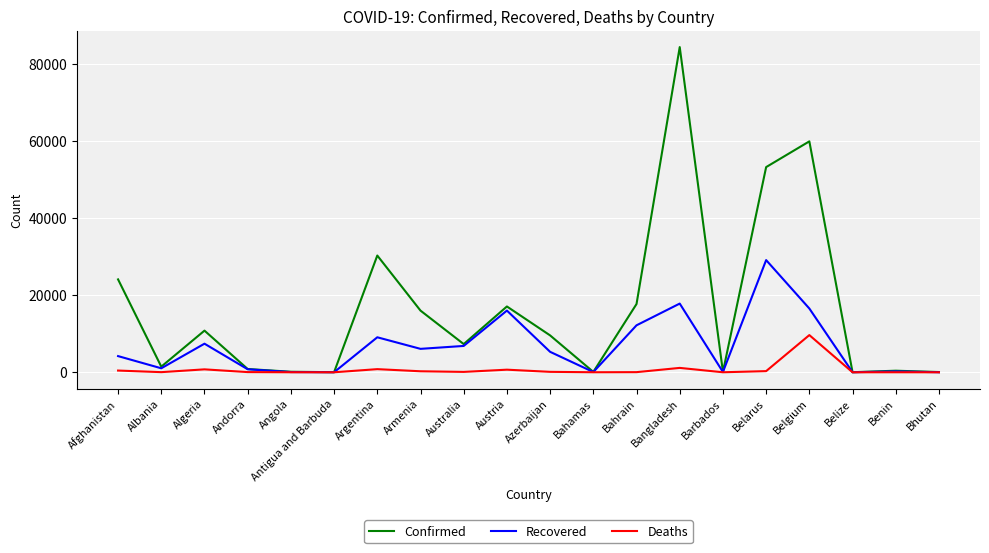

Rank the series by their maximum value, from lowest to highest.

Deaths, Recovered, Confirmed